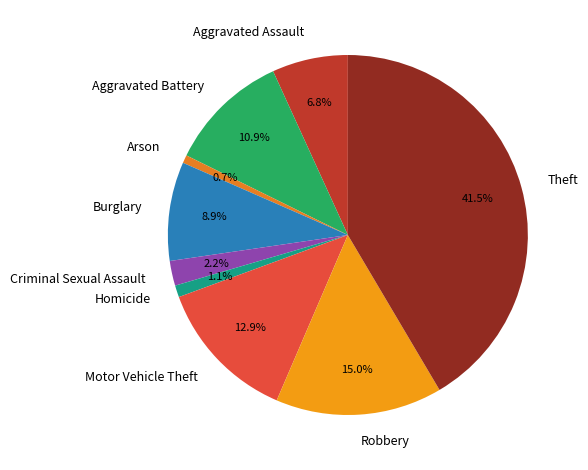

Is it true that Arson is 1% of the pie?

True